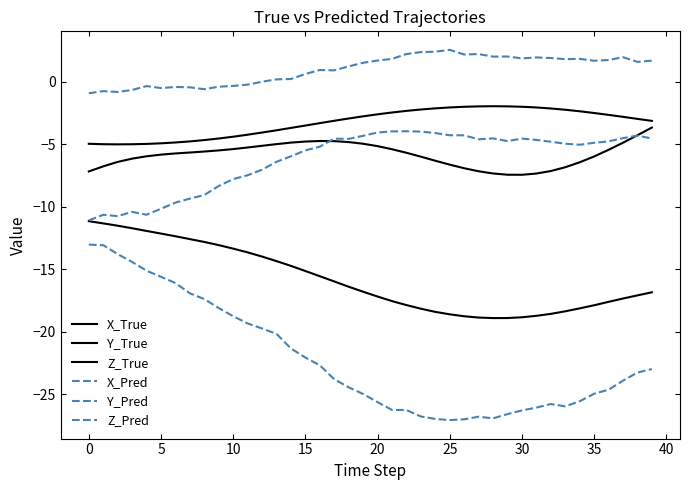

Is this an area chart (filled region under the line)?

No